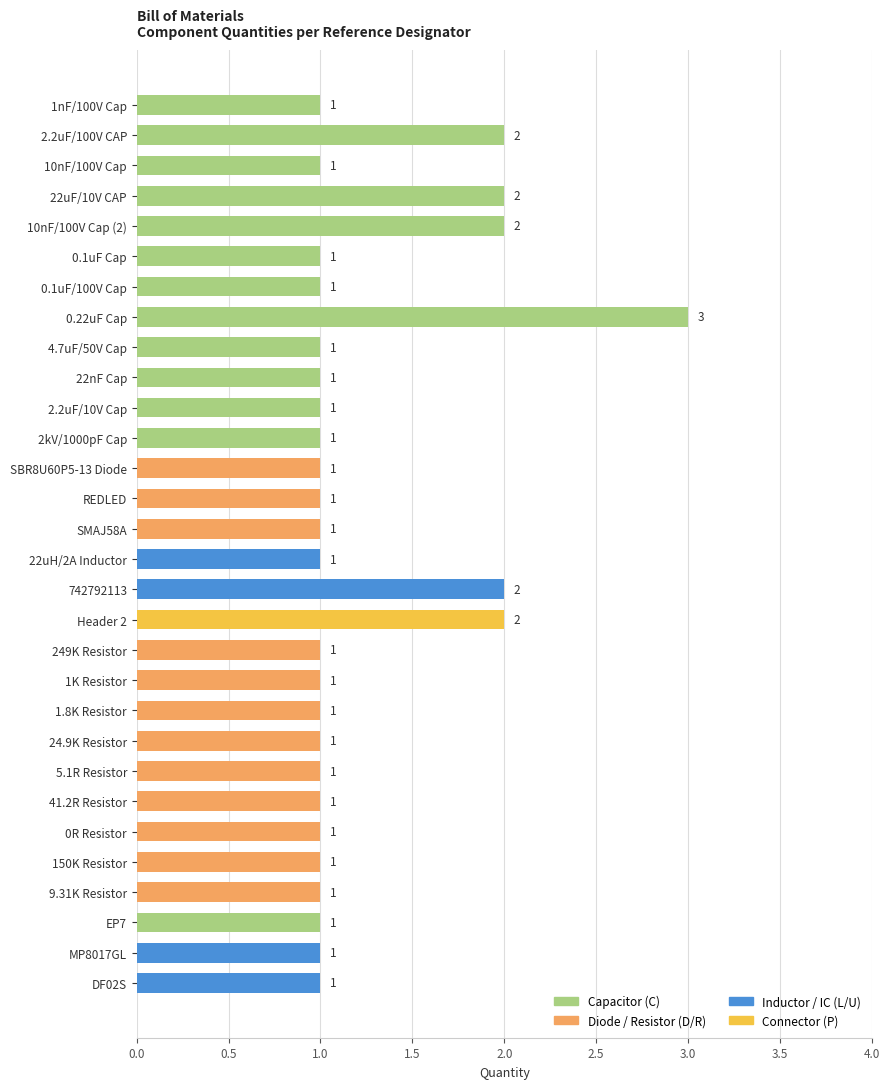

What is the greatest value displayed?

3